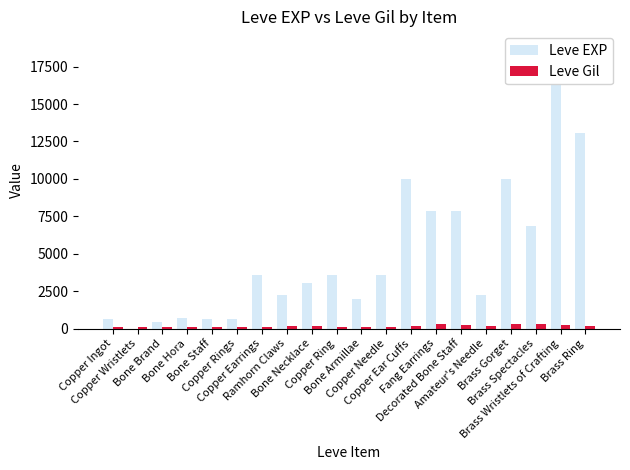

Which has a higher value, Brass Ring or Bone Necklace?

Brass Ring